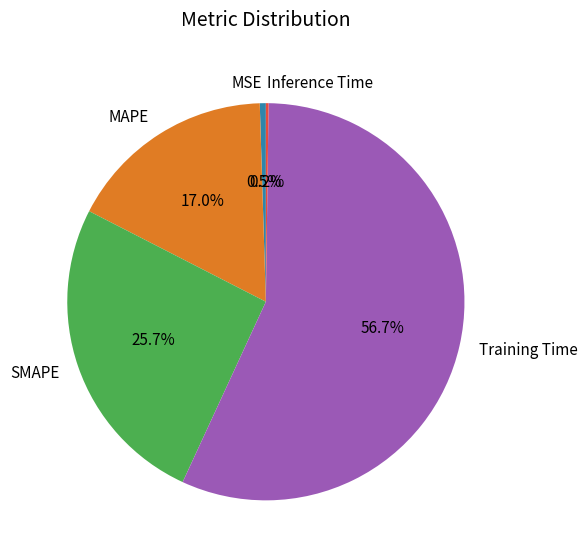

To the nearest percent, what is the difference between the largest and smallest slice percentages?

56%